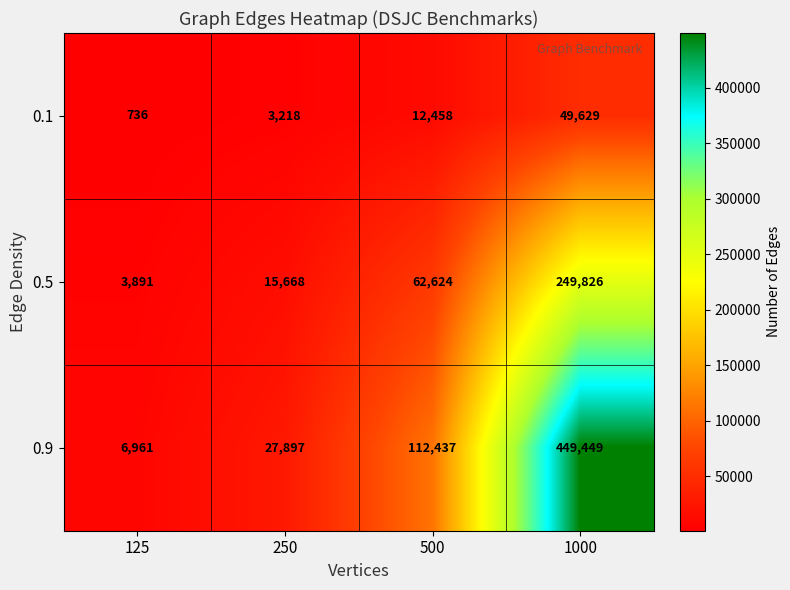

How many data points in 0.1 are less than 12458?

2